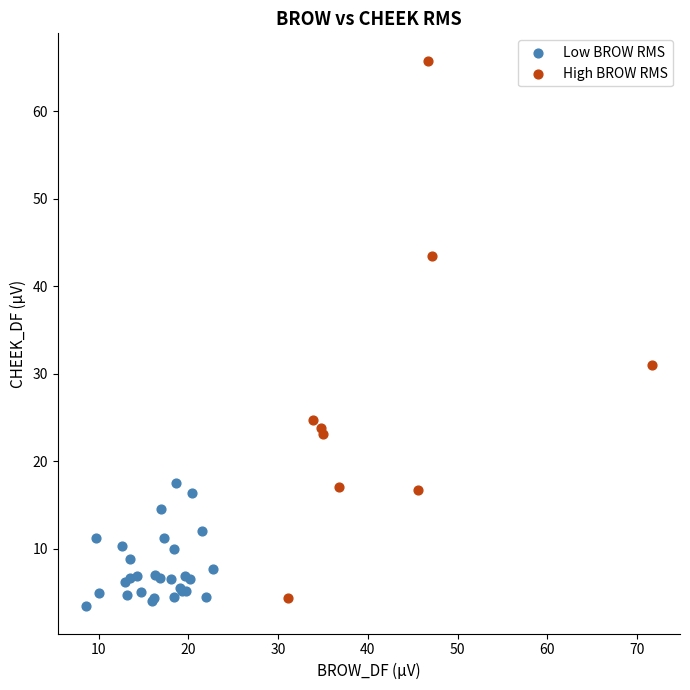

Which series contains the highest Y value?

High BROW RMS